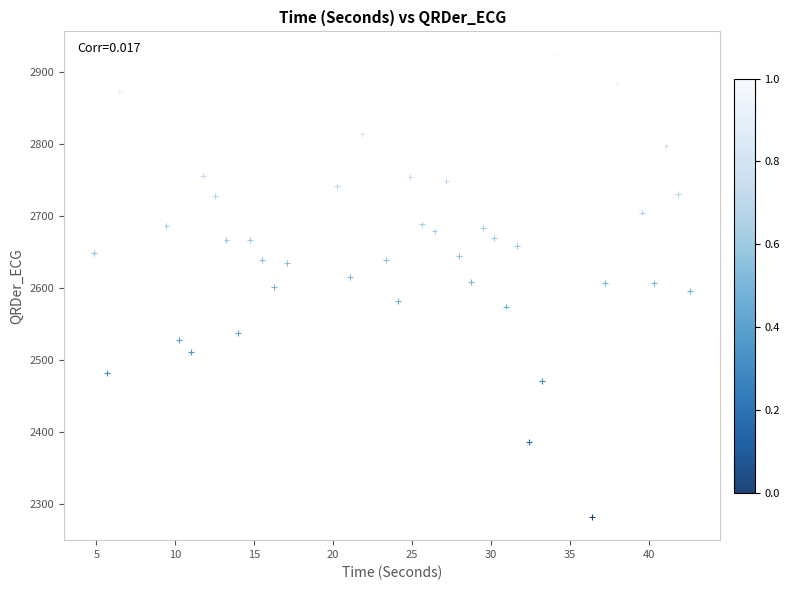

What is the range of X values (max minus min)?

37.8